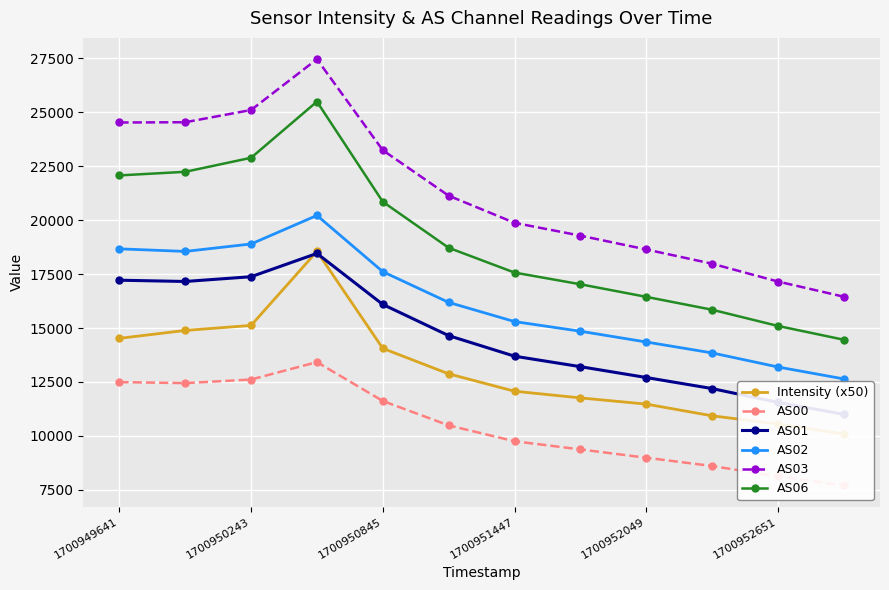

Is the value of AS03 at 1700952651 greater than the value of AS02 at 1700950243?

No